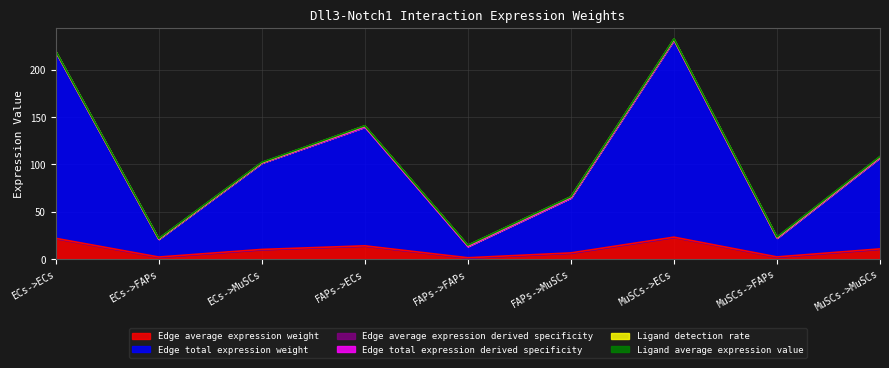

What is the value of the Edge total expression derived specificity point at the 5th from the left?

13.4